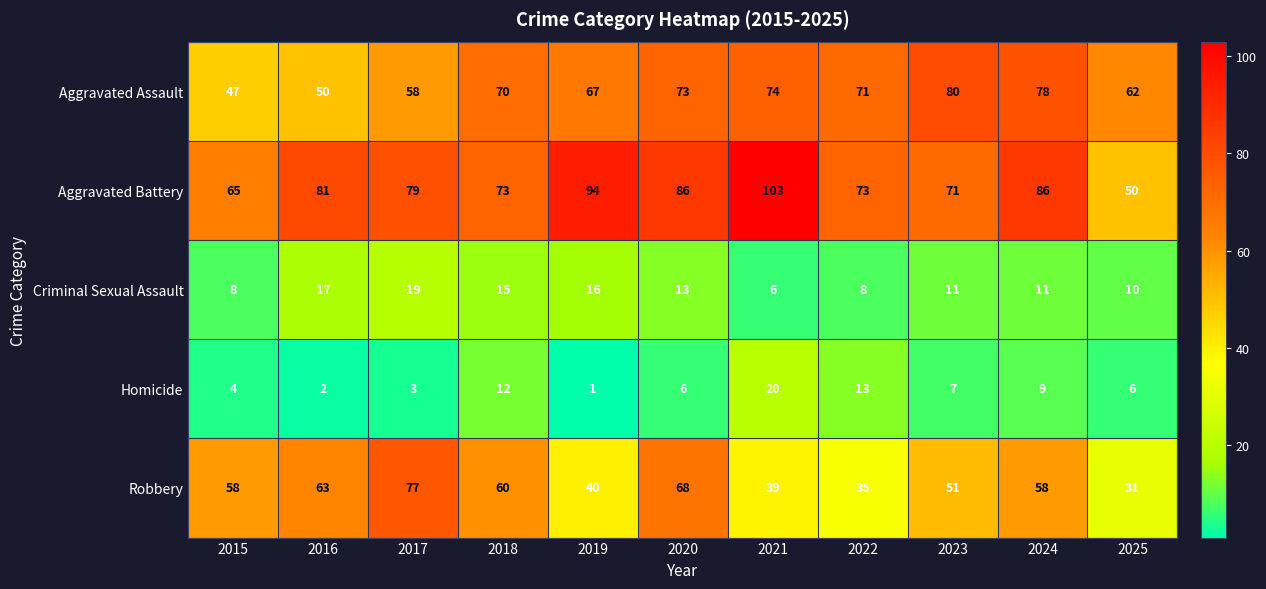

Is it true that Aggravated Assault equals 79 at 2015?

False